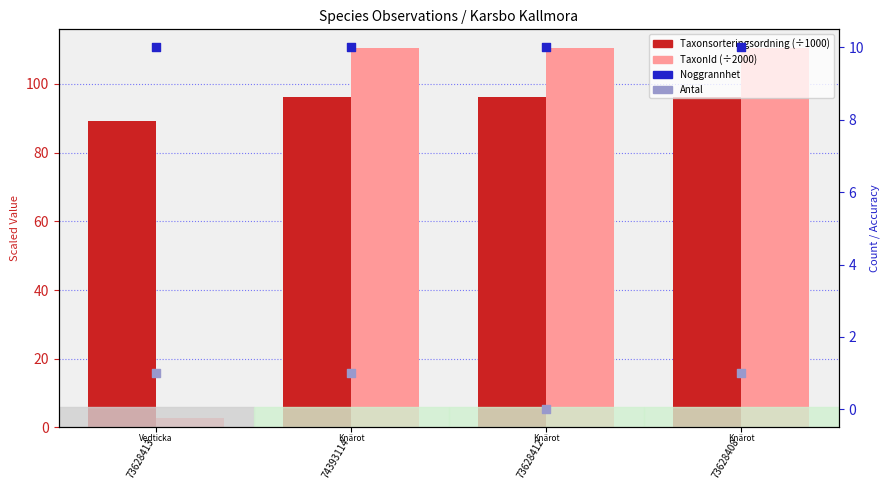

Which series reaches the maximum Y coordinate?

TaxonId (÷2000)